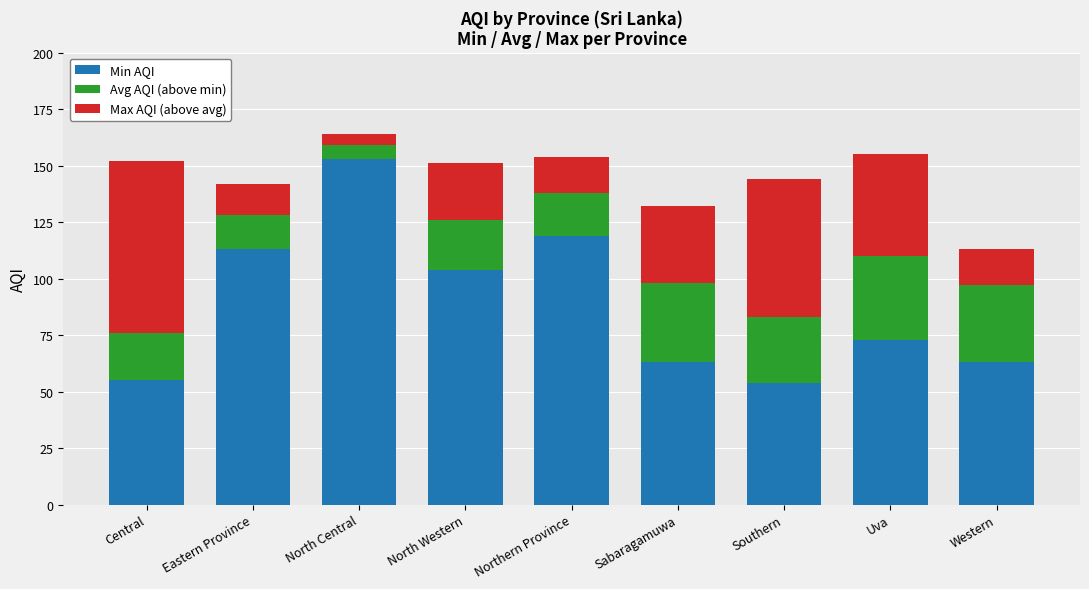

Reading left to right, what are the values for Min AQI?

55	113	153	104	119	63	54	73	63